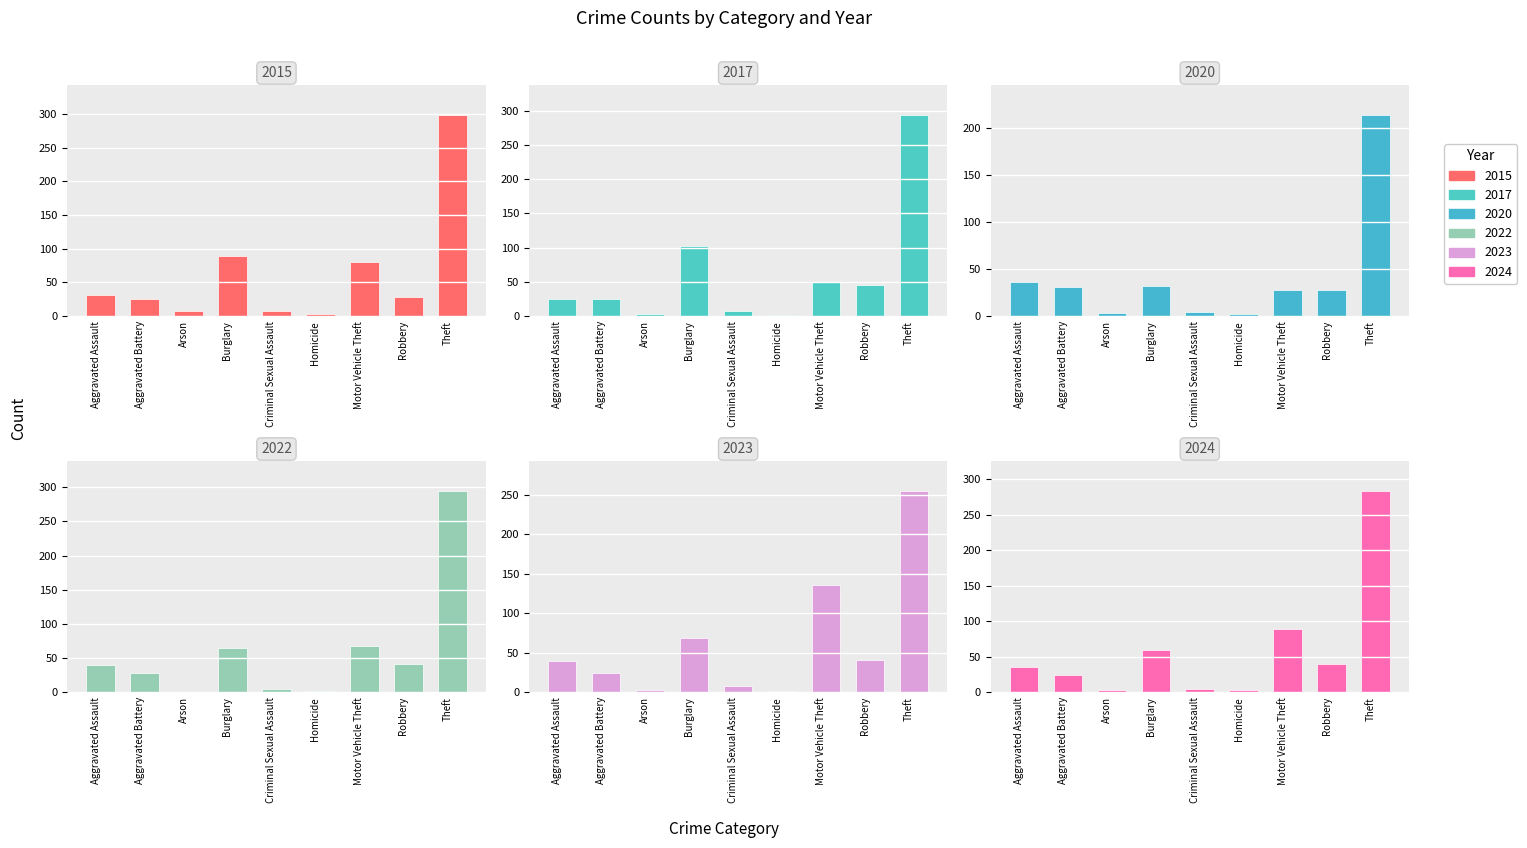

What position from the right is Robbery?

2